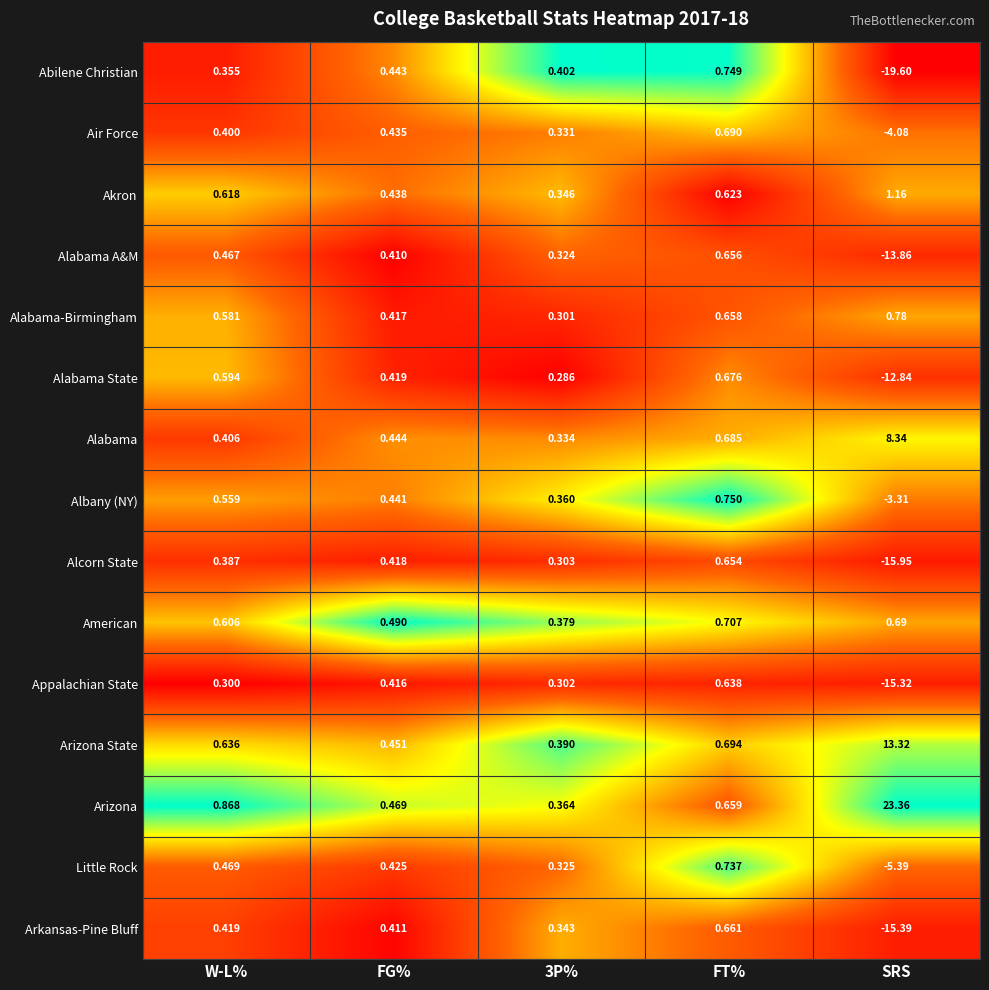

Where does the Albany (NY) series first go above 0?

W-L%